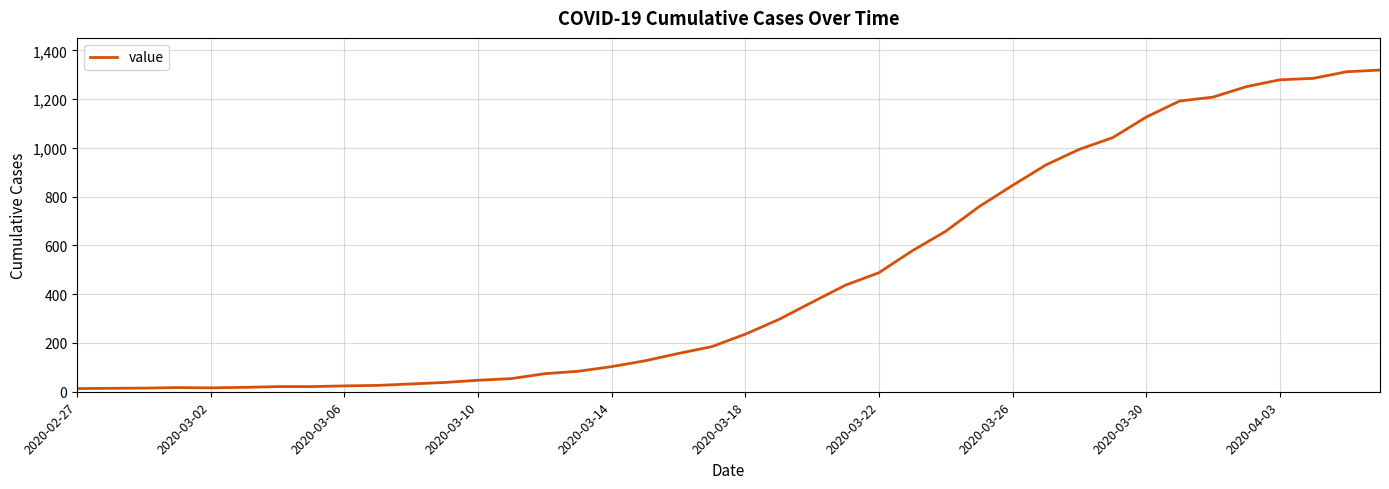

What is the difference between the maximum and minimum values?

1306